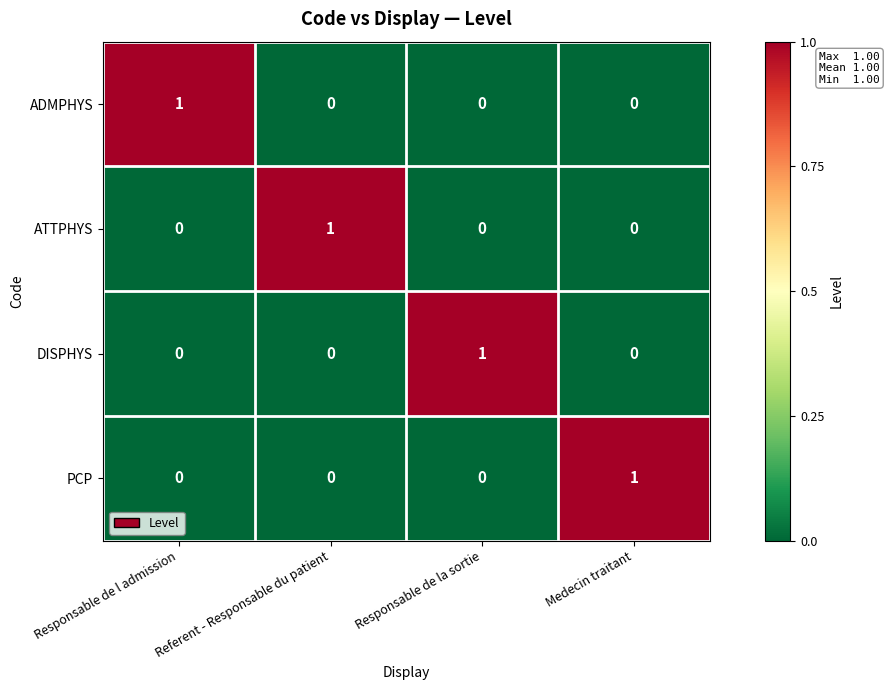

At how many categories does at least one series exceed 0?

4